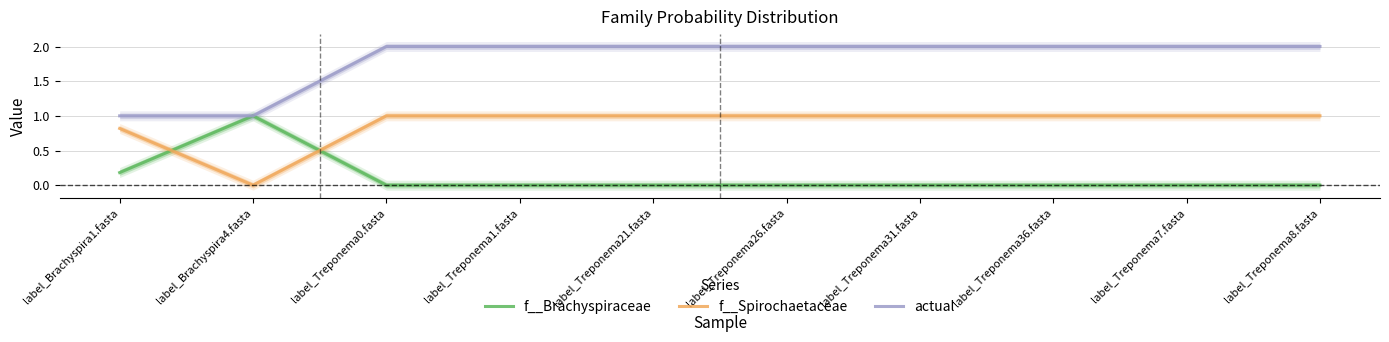

What is the sum of all f__Spirochaetaceae values?

8.8